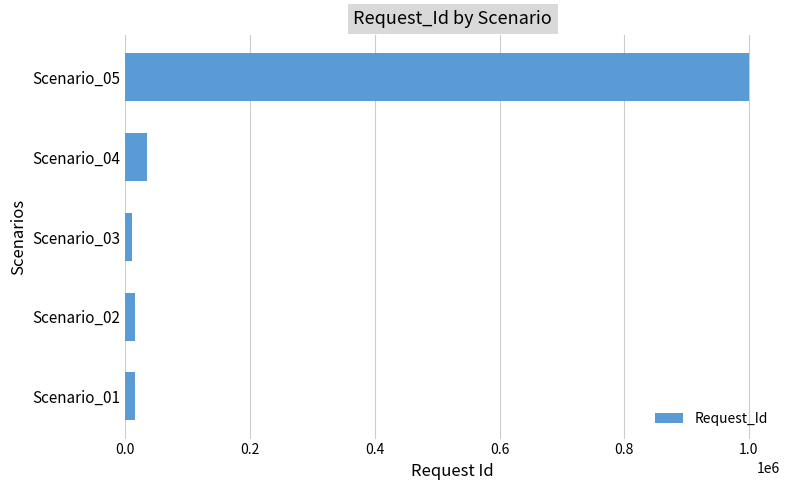

The value at Scenario_05 is 1382446. True or false?

False